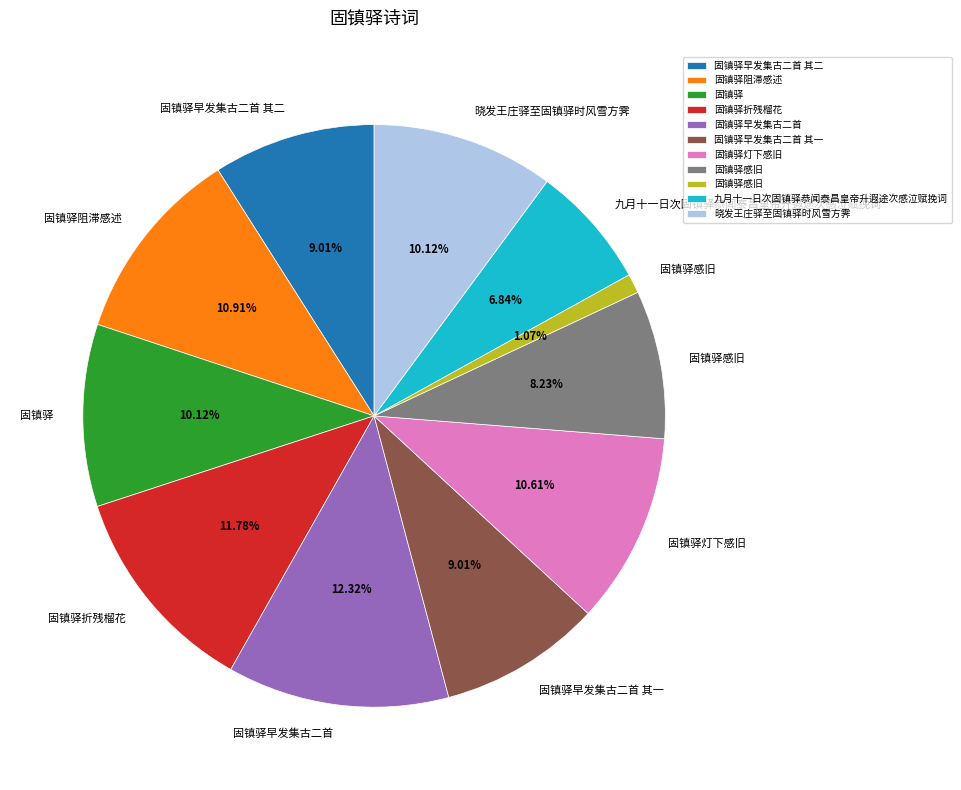

Does any single category account for the majority?

No